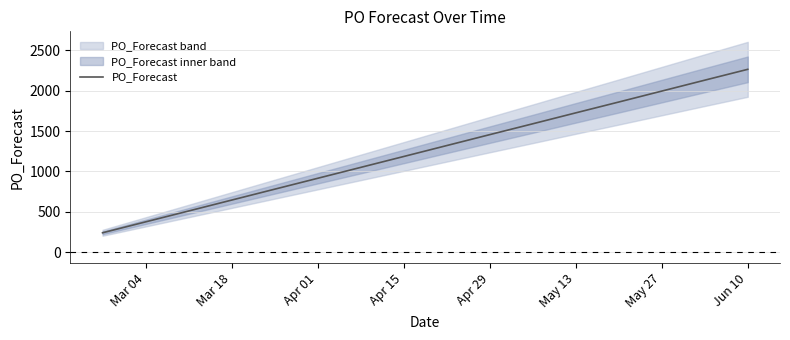

Reading left to right, what are all the values shown in this chart?

243	512	1185	1320	1455	1589	1724	1858	1993	2128	2262